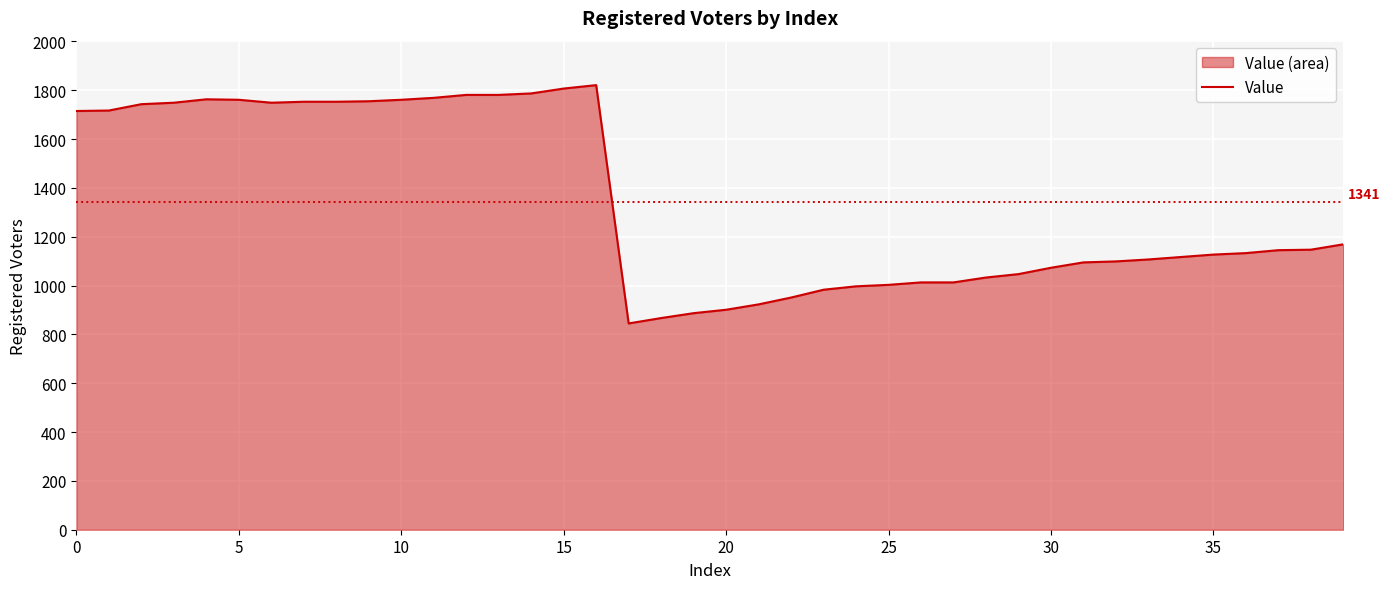

What is the maximum value shown in the chart?

1821